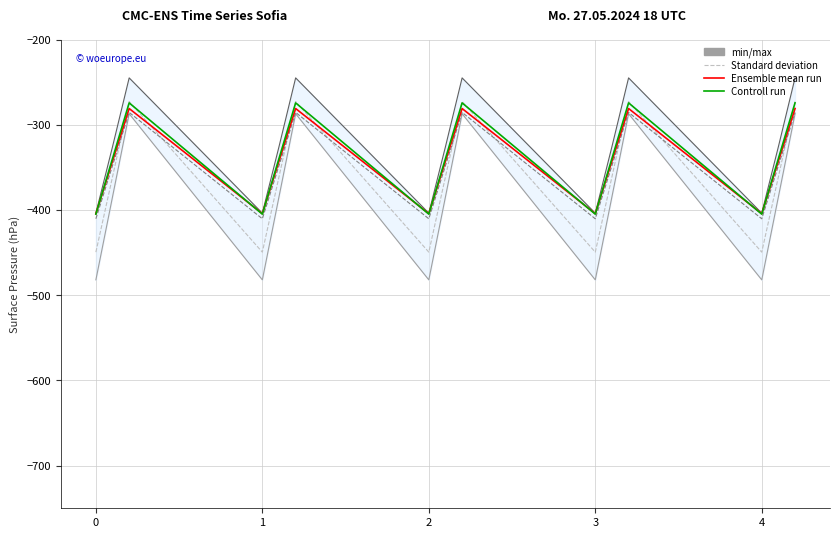

Does the chart display data point markers on the line(s)?

No